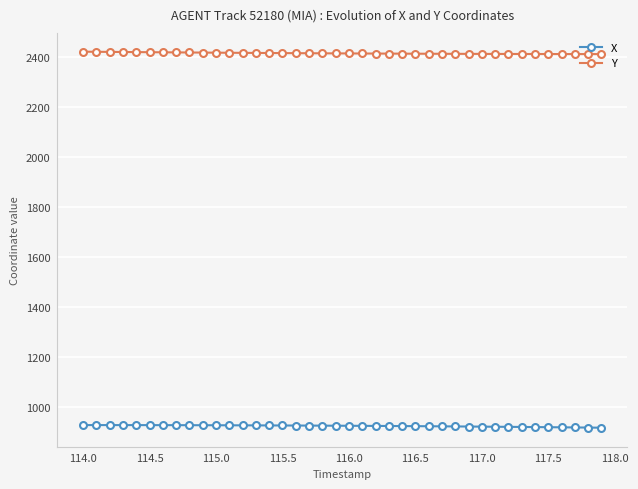

At how many categories does at least one series exceed 2161?

40